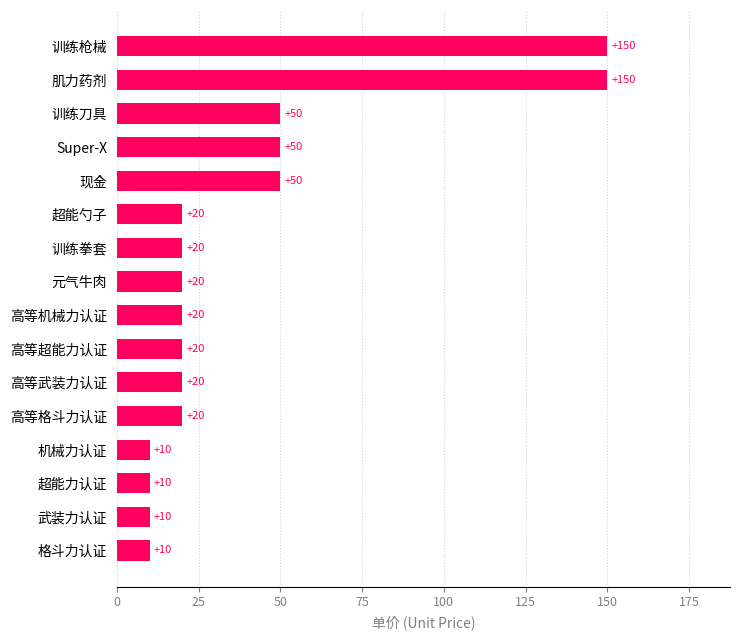

Approximately how many times larger is the value at 训练枪械 compared to 肌力药剂?

1.0